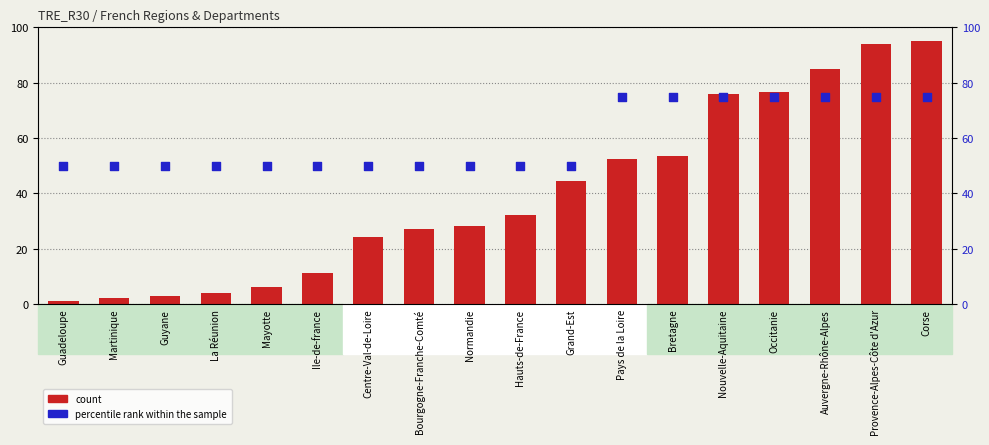

What is the total value across all series at Martinique?

52.0